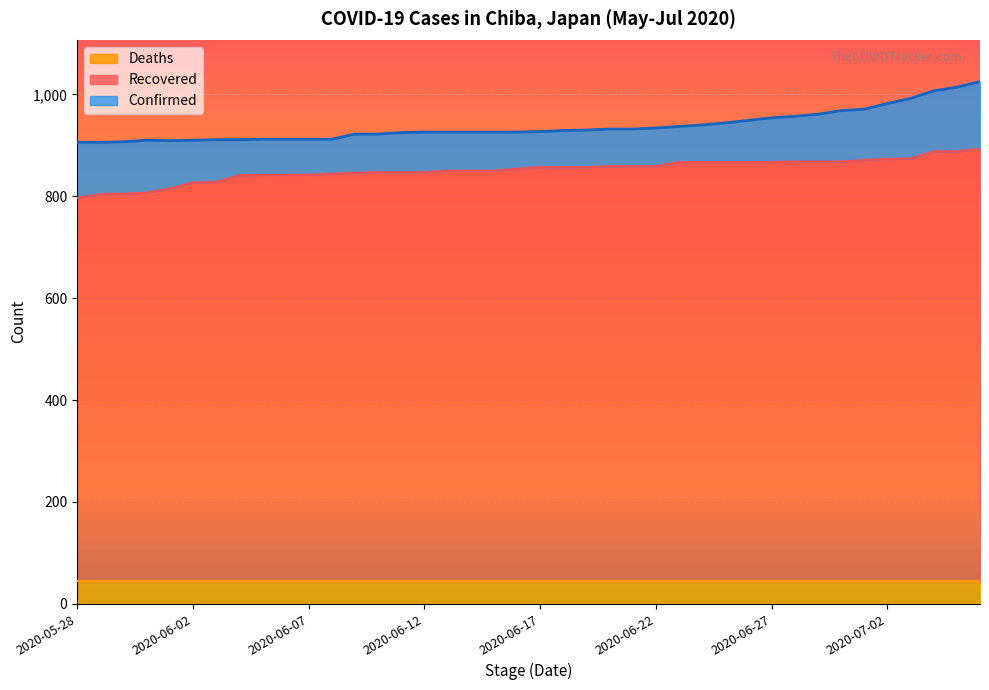

What is the maximum value for Deaths?

45